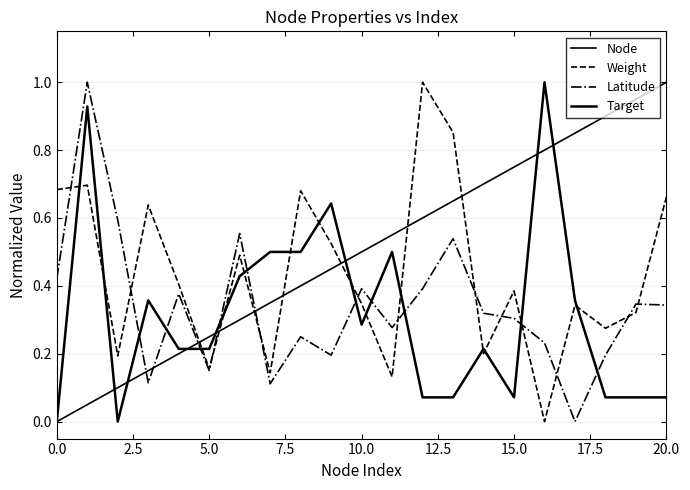

How many interior local valleys does the Target series have?

3